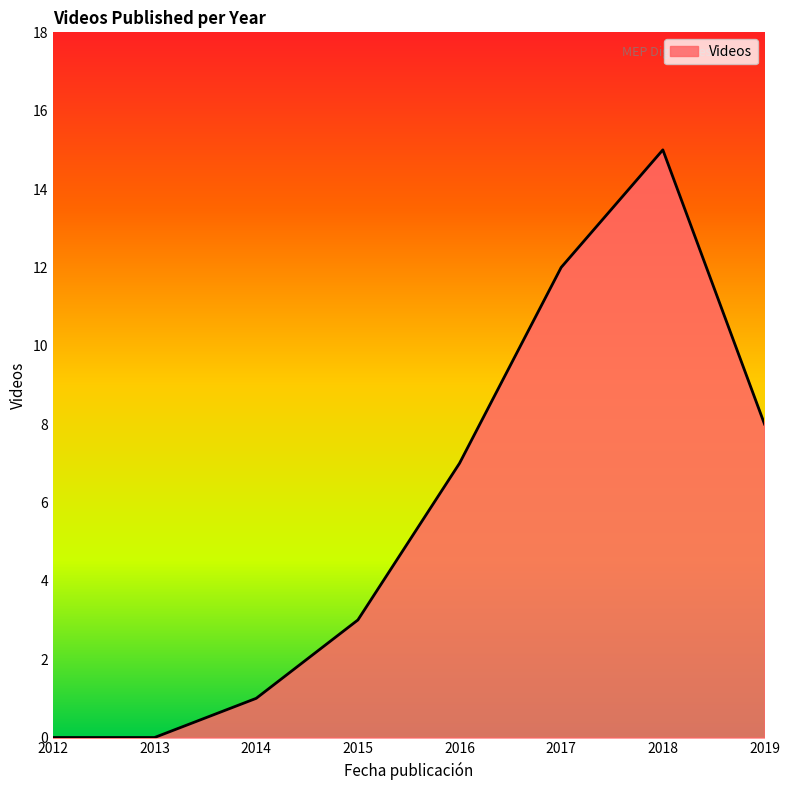

Where is the first local maximum?

2018